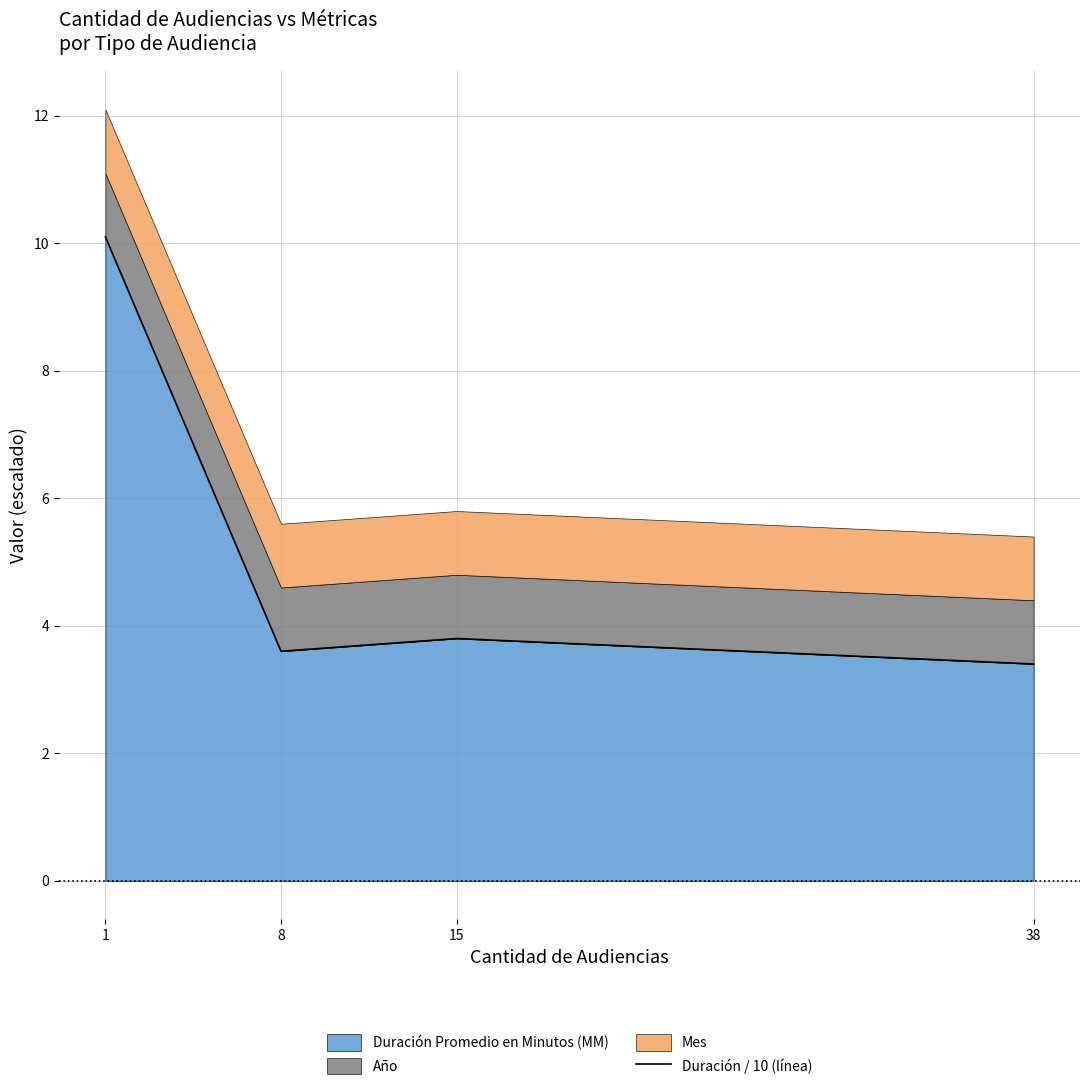

Does the chart display data point markers on the line(s)?

No